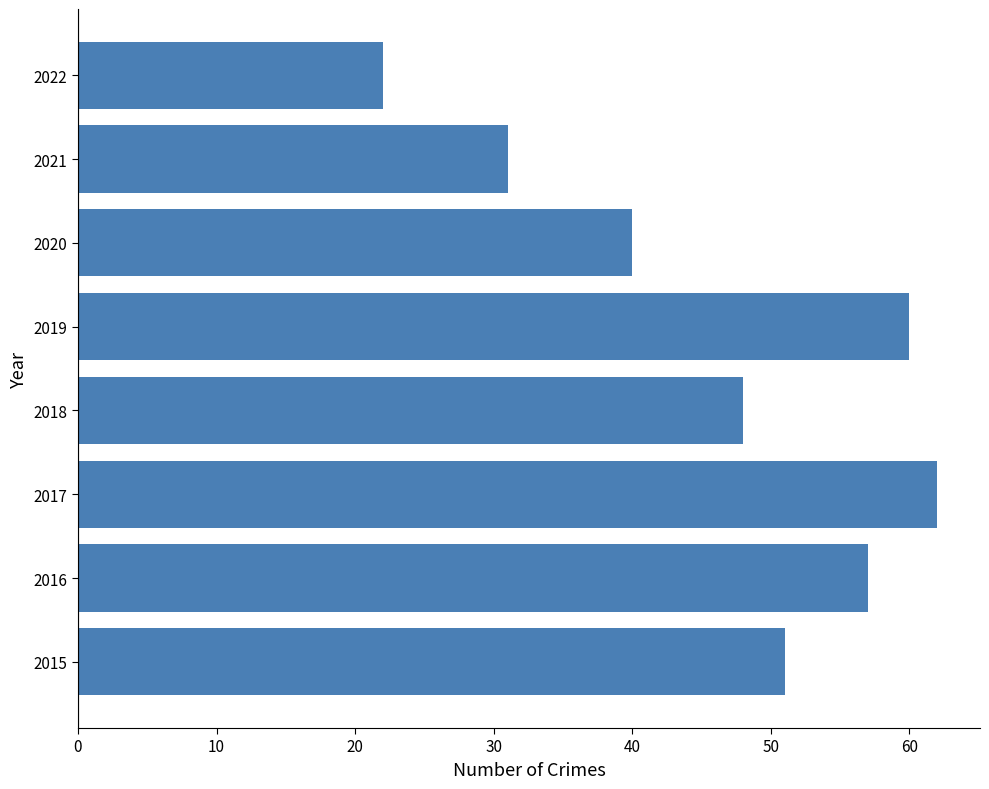

Is it true that the value at 2015 is 28?

False